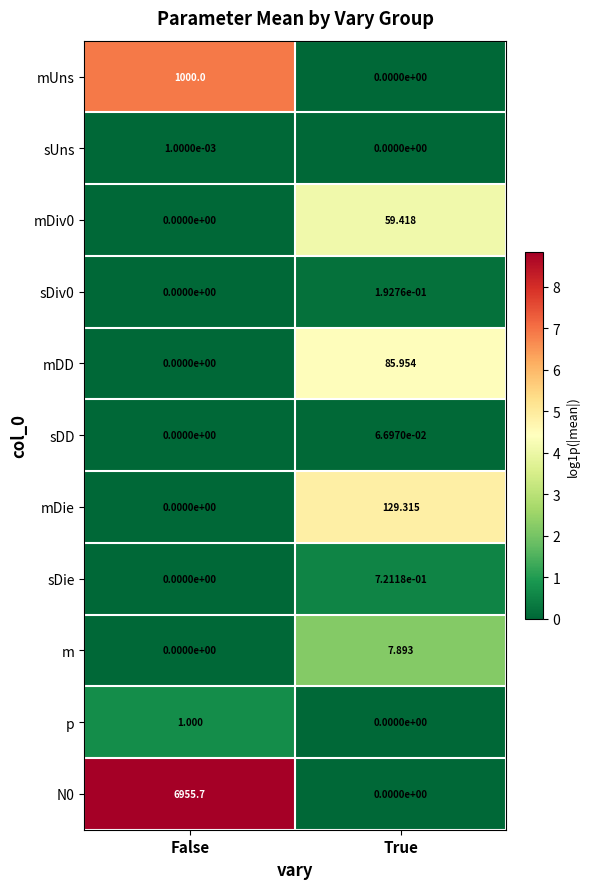

Count the number of data series in this chart.

11